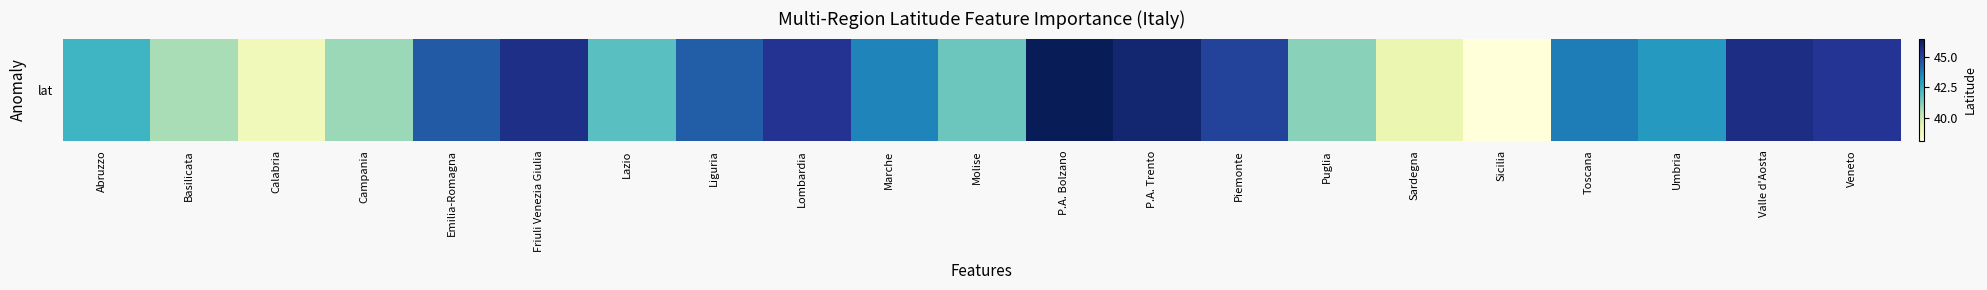

What is the sum of all values?

904.0